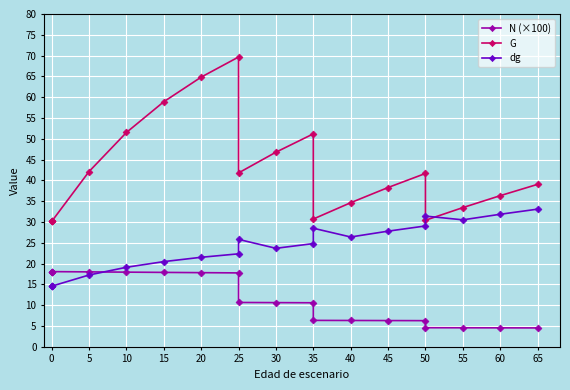

True or false: dg and G intersect in this chart.

True